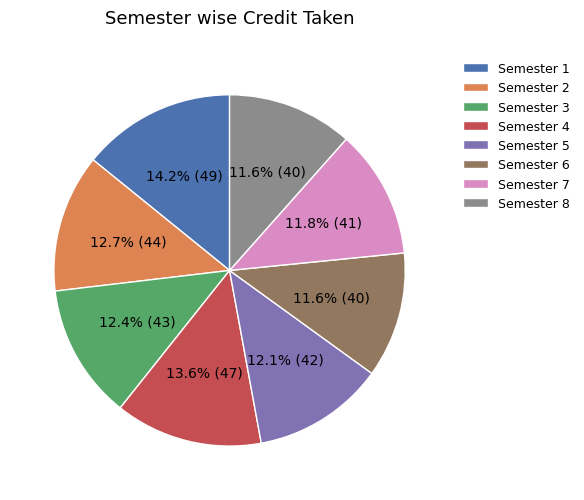

True or false: Semester 5 accounts for 25% of the total.

False